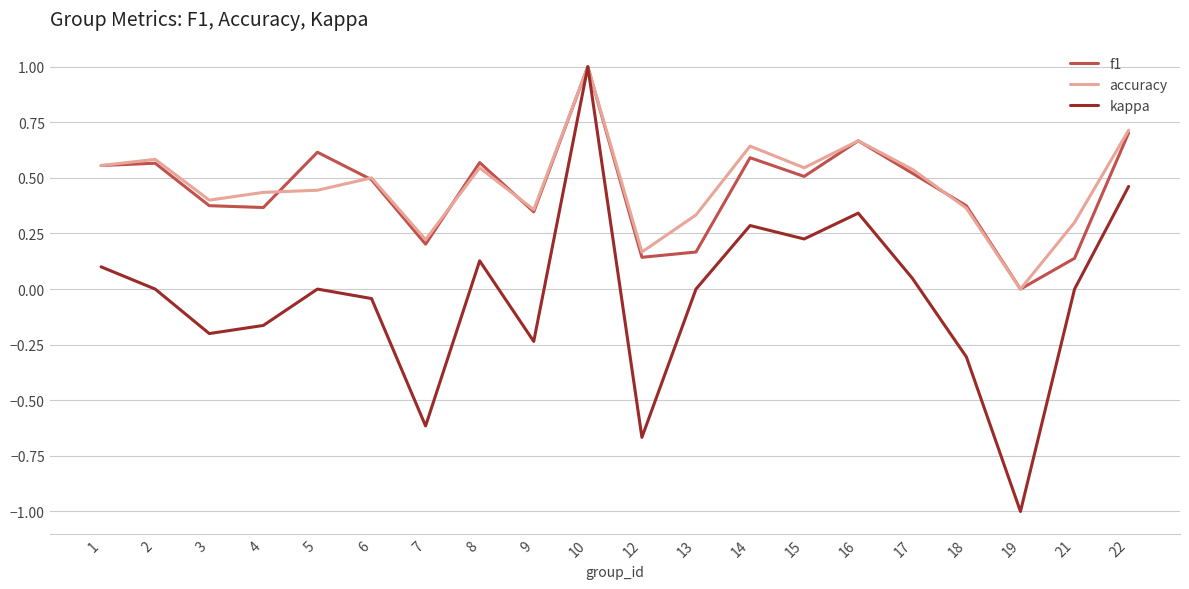

What is the smallest value displayed?

-1.0